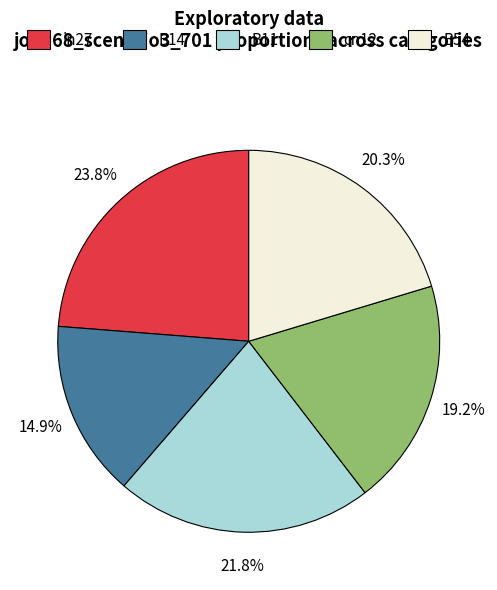

To the nearest percent, what portion does B11 represent?

22%